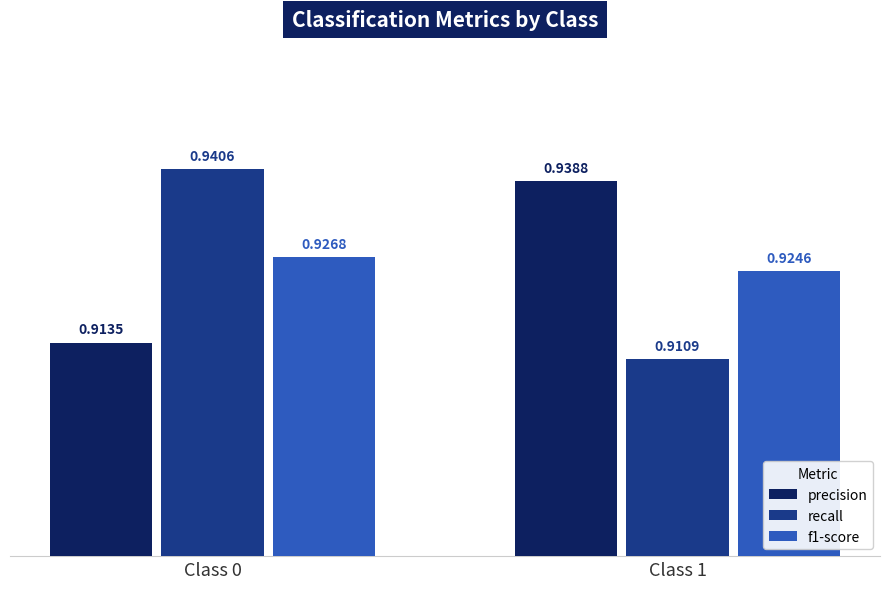

What is the sum of the f1-score values at Class 0 and Class 1?

1.9